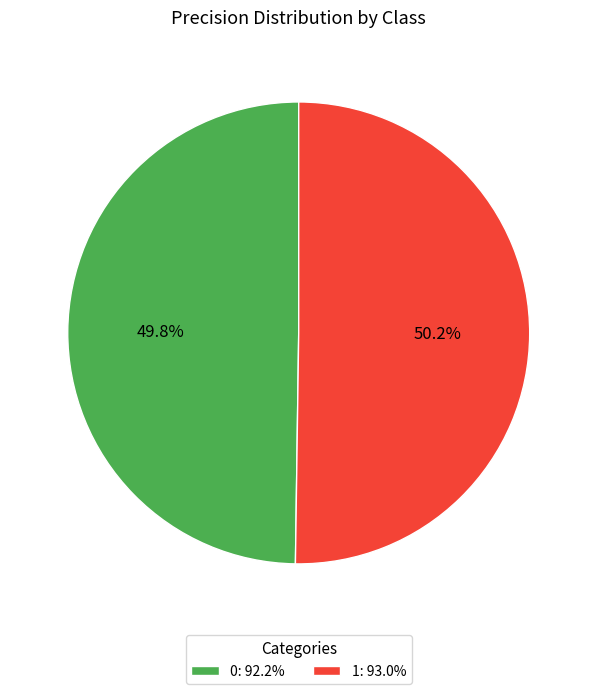

How many slices are in this pie chart?

2